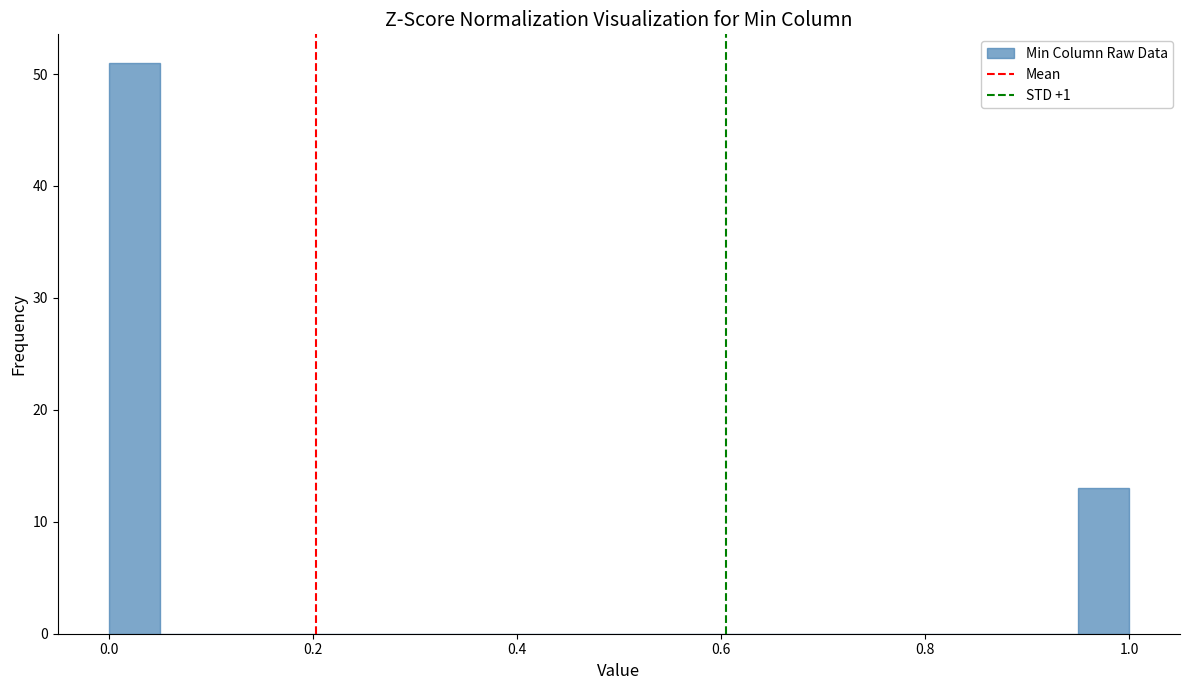

Around what value on the x-axis is the tallest bar? Give the approximate position of its centre, as read against the axis.

0.02